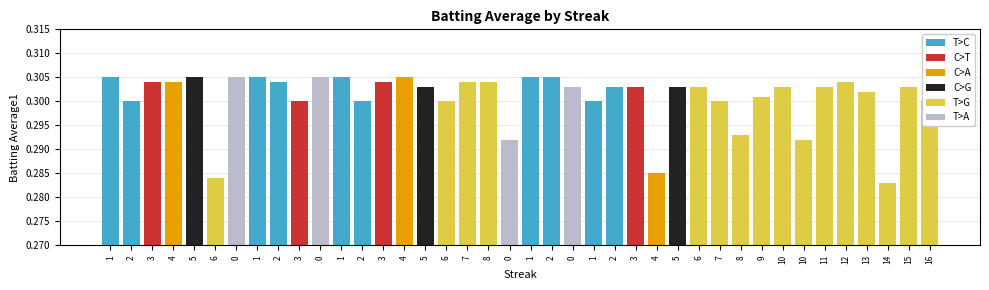

Which has a higher value, 2 or 5?

2